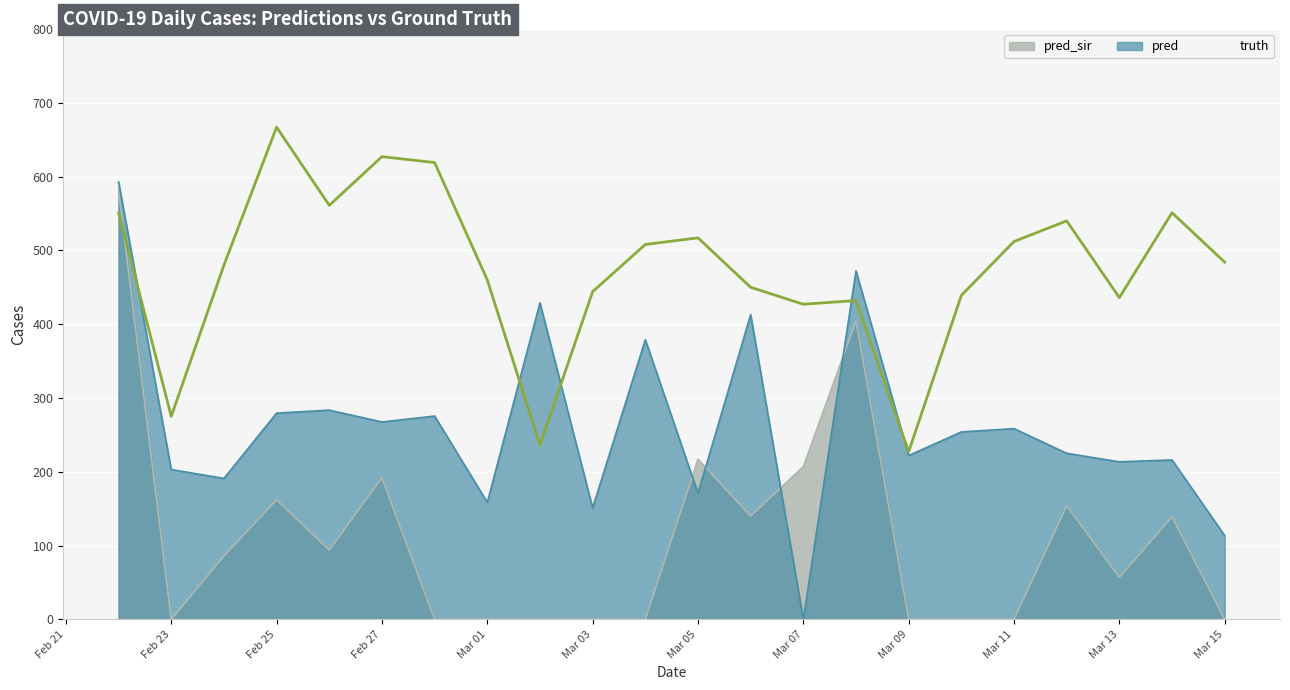

Does the chart display data point markers on the line(s)?

No